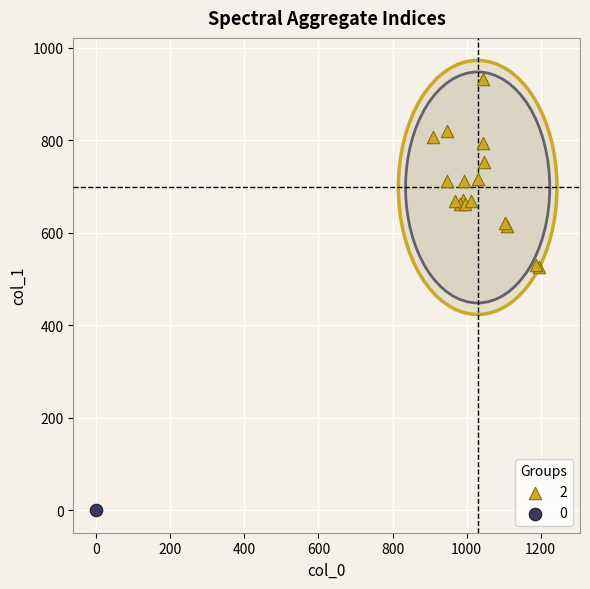

What are all the series names shown in the legend?

2, 0